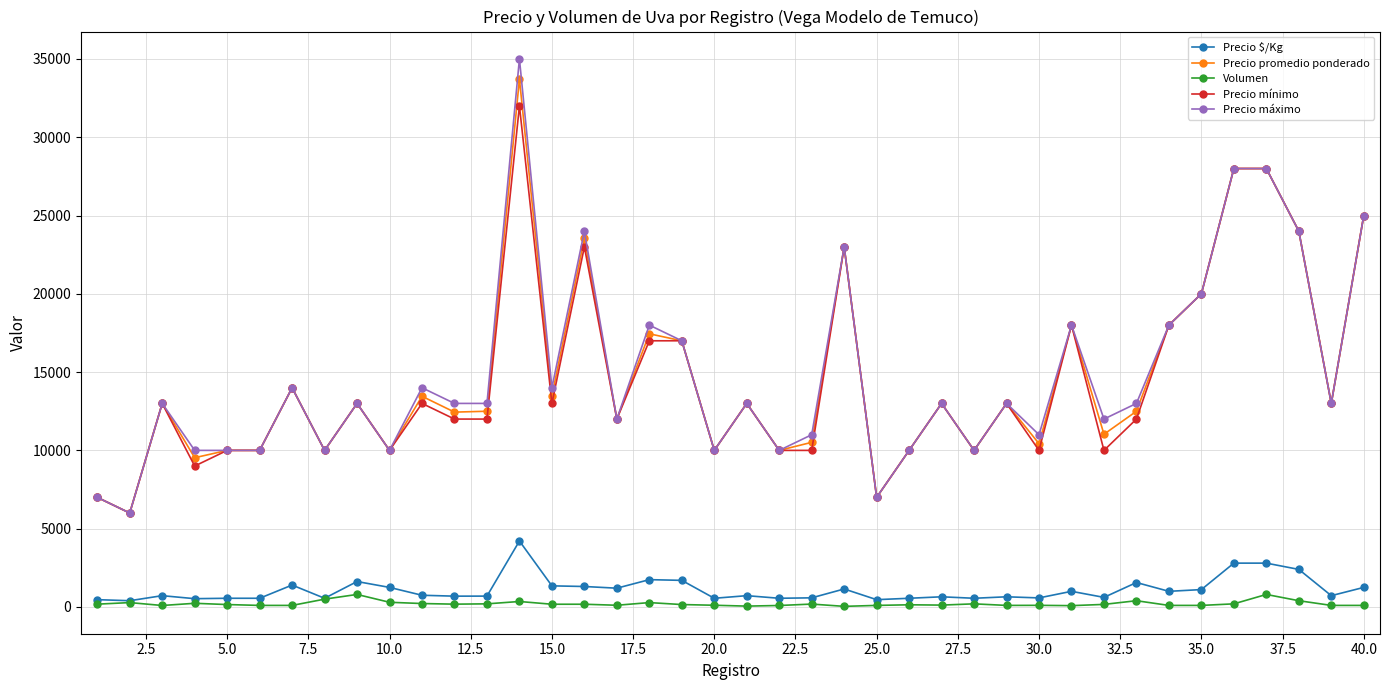

What is the highest value of the Precio $/Kg series?

4214